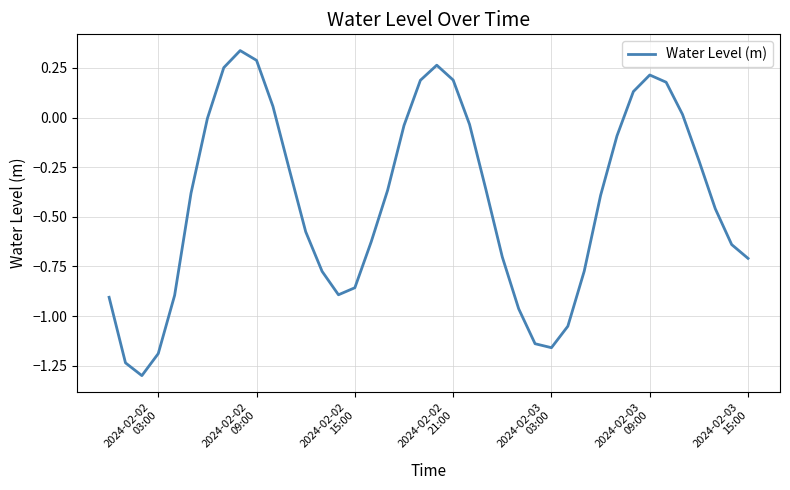

What is the smallest value displayed?

-1.3